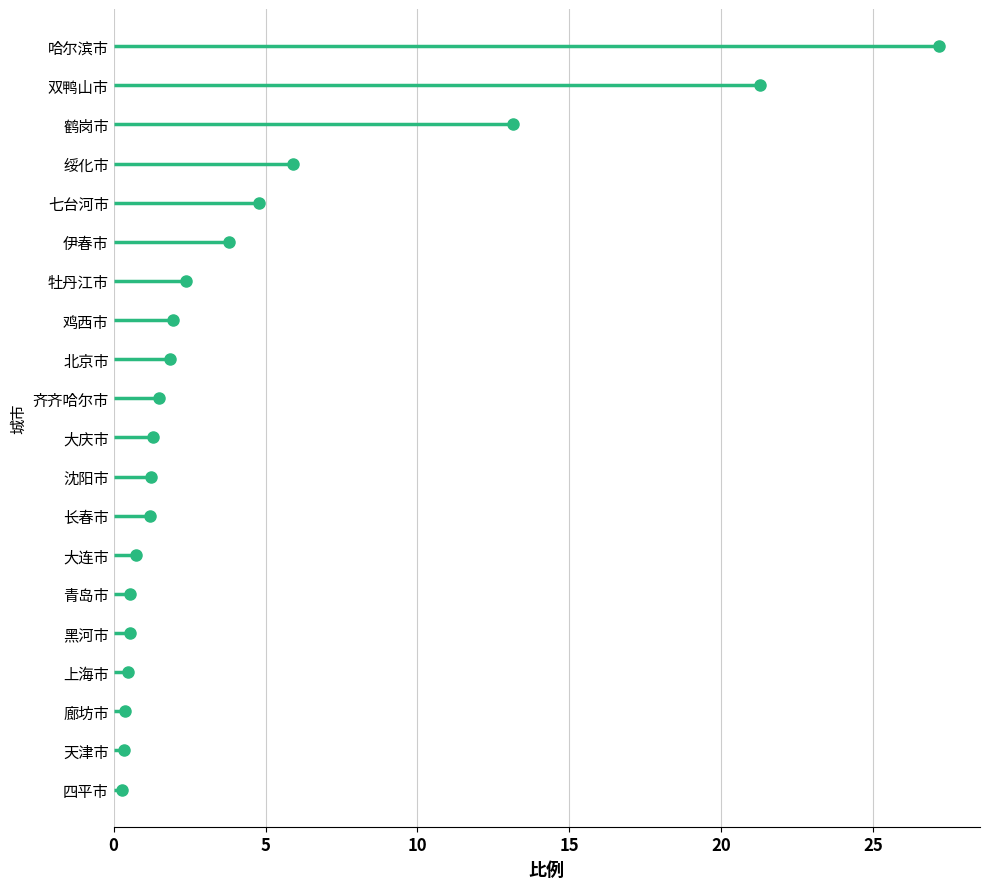

What is the sum of the values at 长春市 and 廊坊市?

1.6